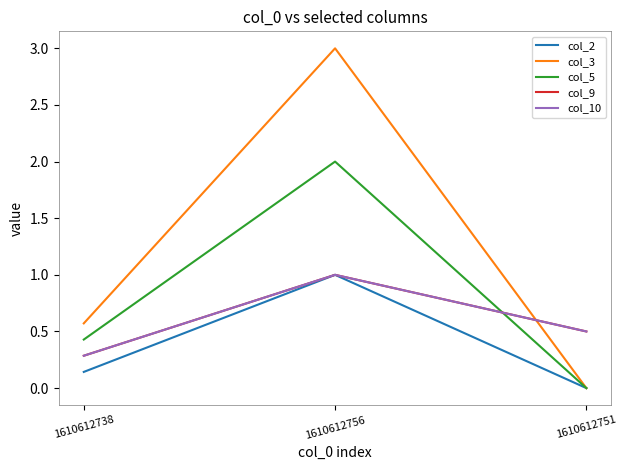

Does the chart display data point markers on the line(s)?

No